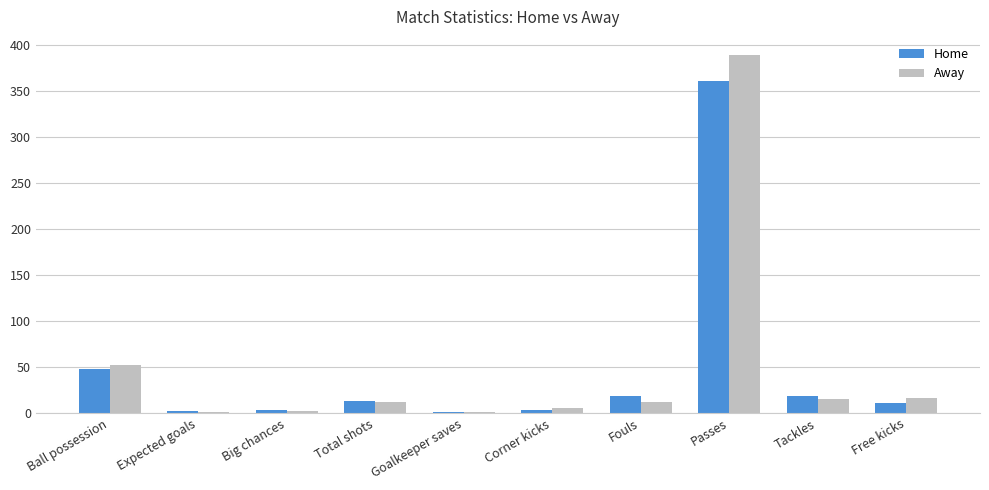

What is the maximum value shown in the chart?

389.0